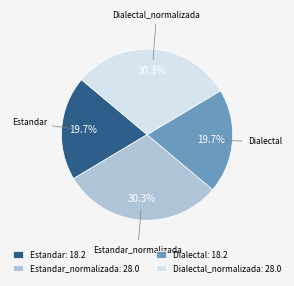

The Estandar_normalizada slice represents 30% of the pie. True or false?

True